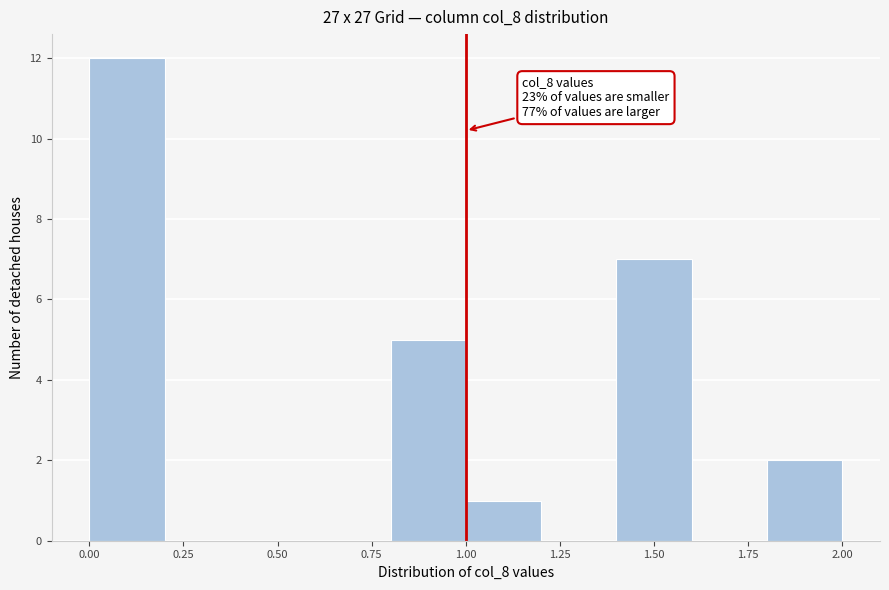

Over which range of the x-axis is the bar tallest?

0.0 to 0.2